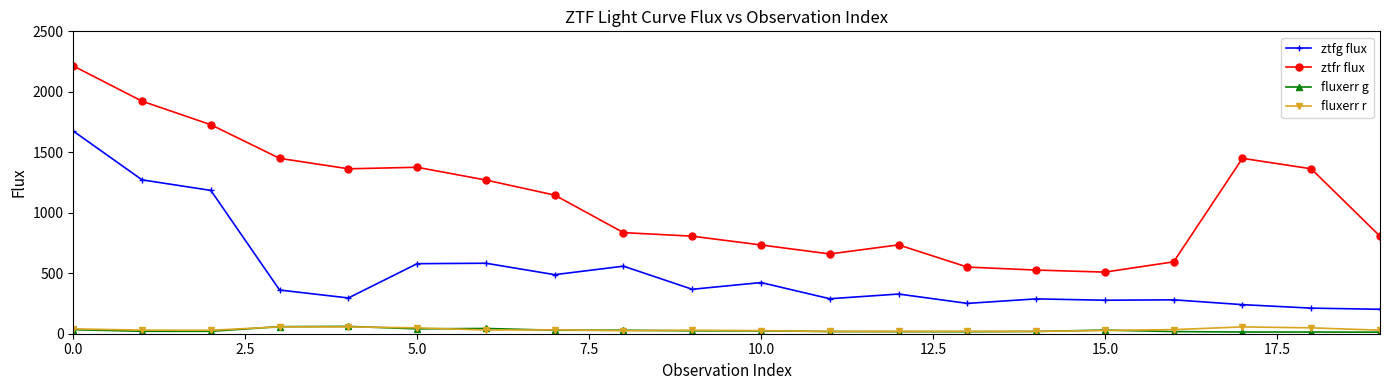

Which series has the widest spread of values?

ztfr flux